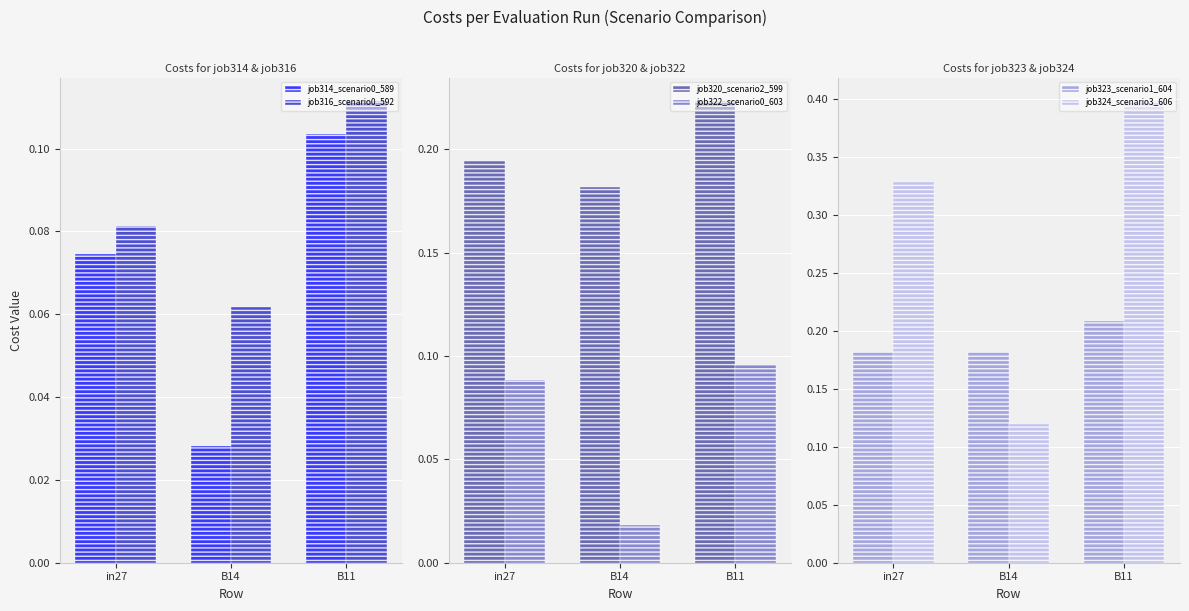

At how many categories does at least one series exceed 0?

3